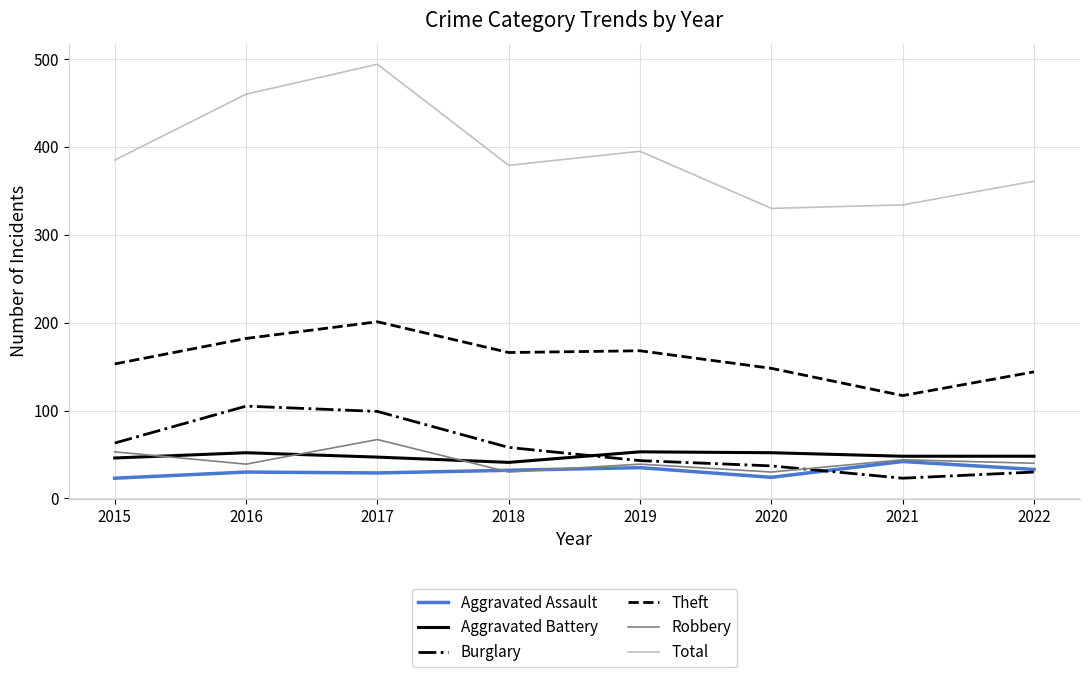

Which series has the largest total across all categories?

Total